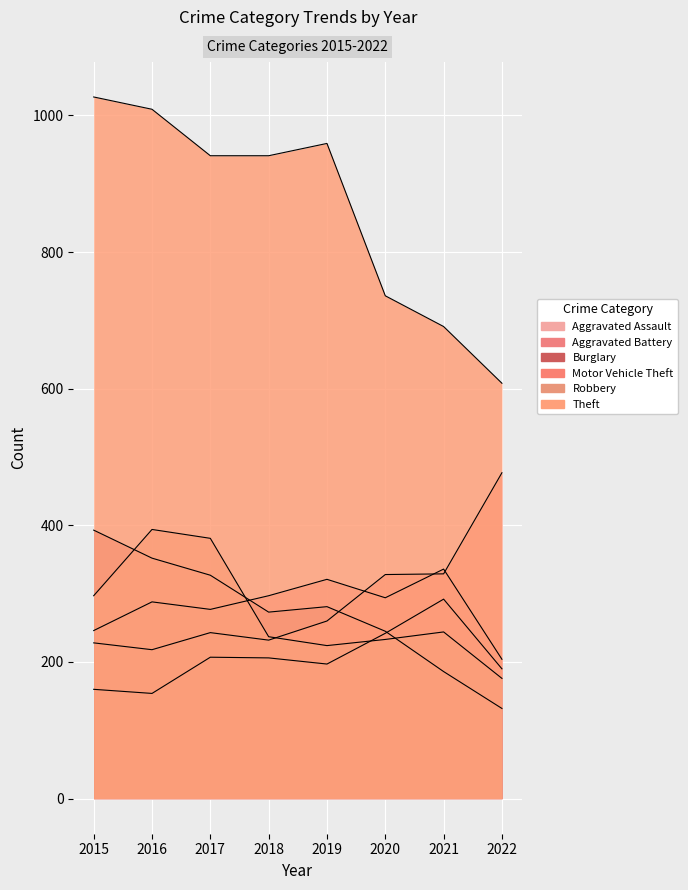

True or false: Theft has a value of 1648 at 2015.

False